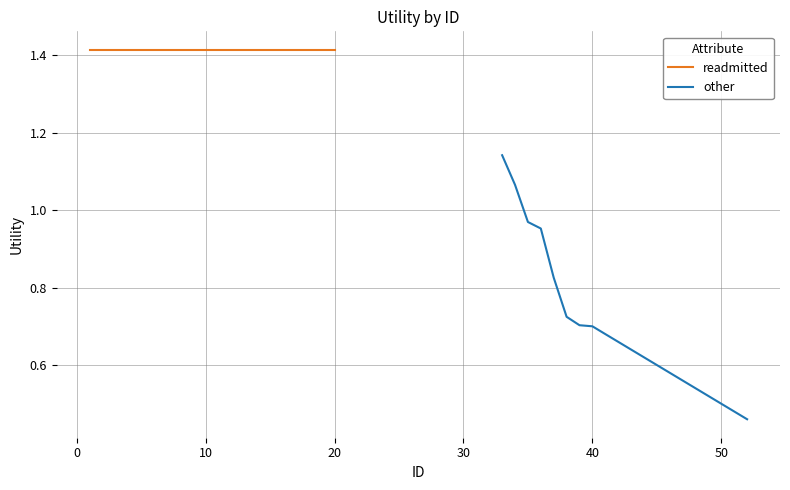

True or false: other and readmitted intersect in this chart.

False